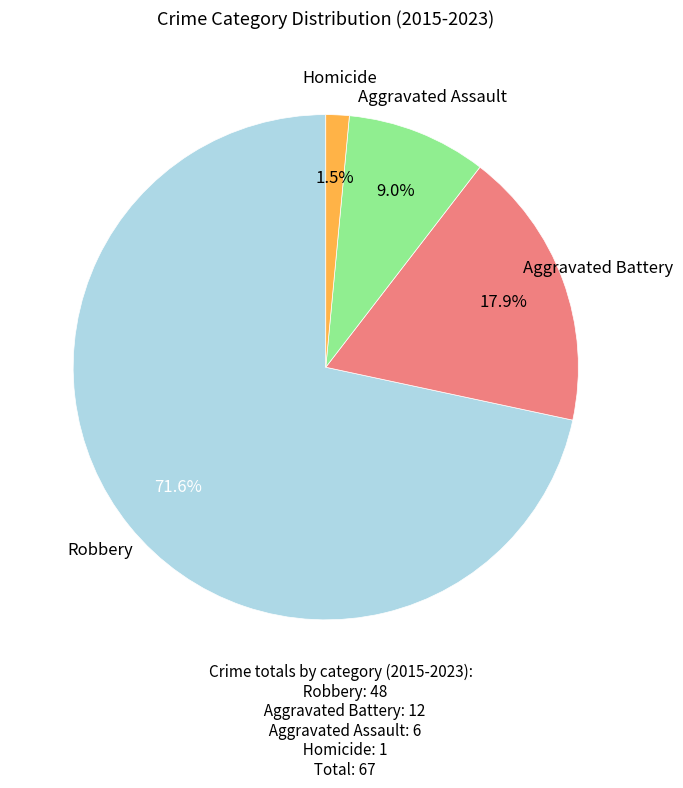

Does any single category account for the majority?

Yes